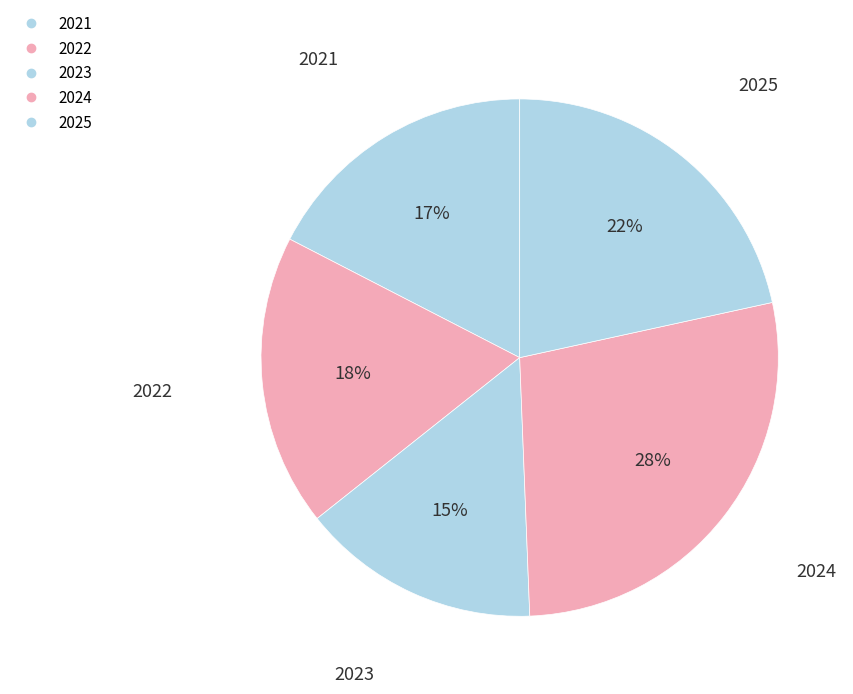

Count the number of slices in the pie.

5